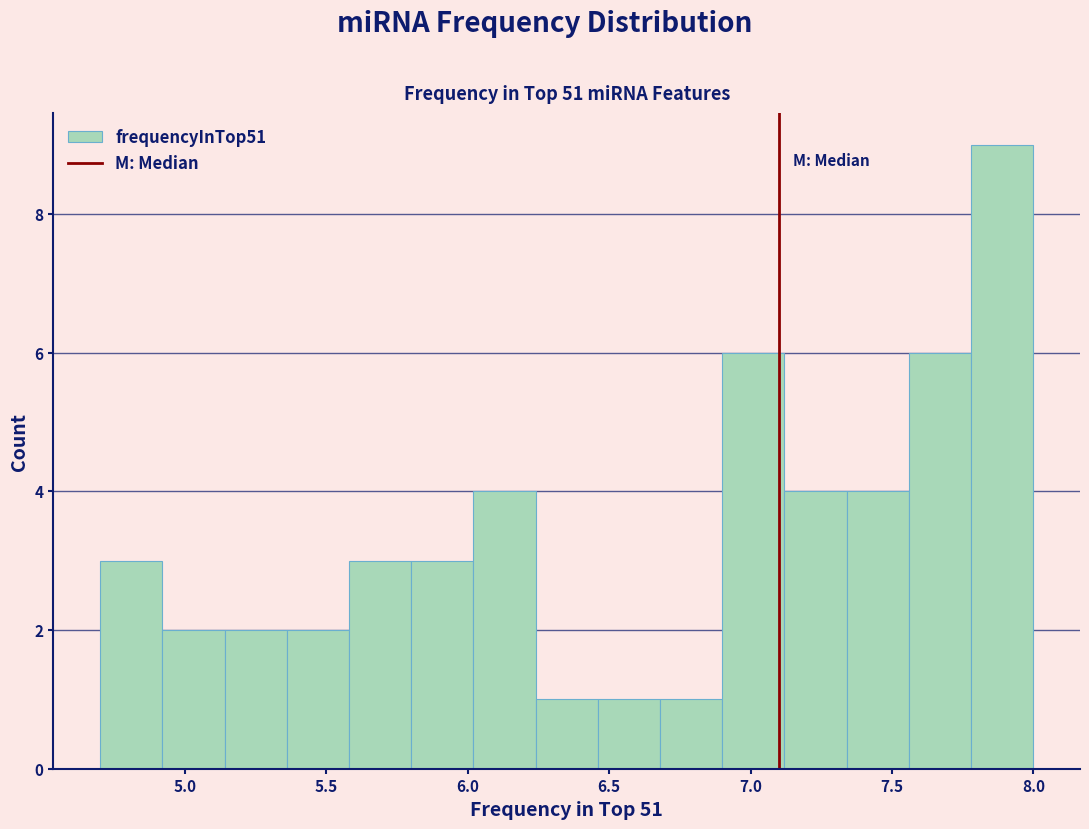

How tall is the bar that spans 5.36 to 5.58 on the x-axis? Neither the bar edges nor the heights are printed on the chart, so give them approximately, as read against the axes.

2